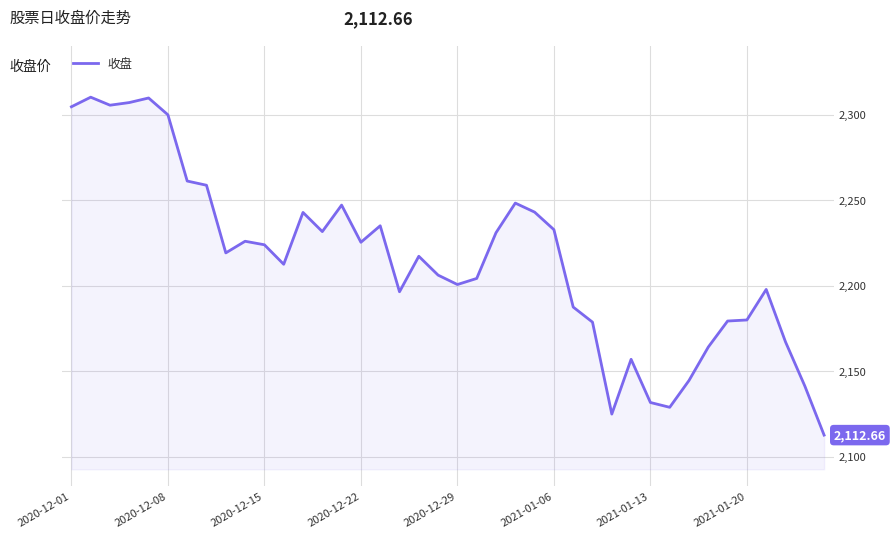

What is the difference between the maximum and minimum values?

197.7